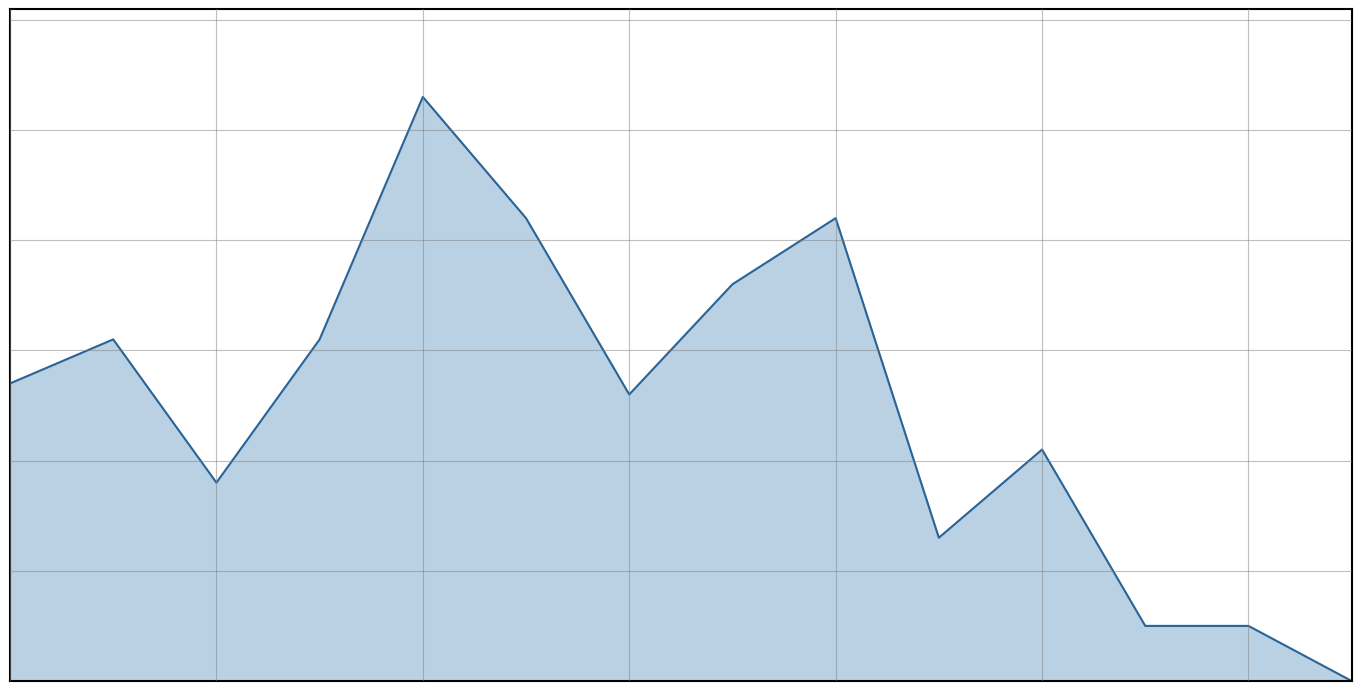

Is this an area chart (filled region under the line)?

Yes